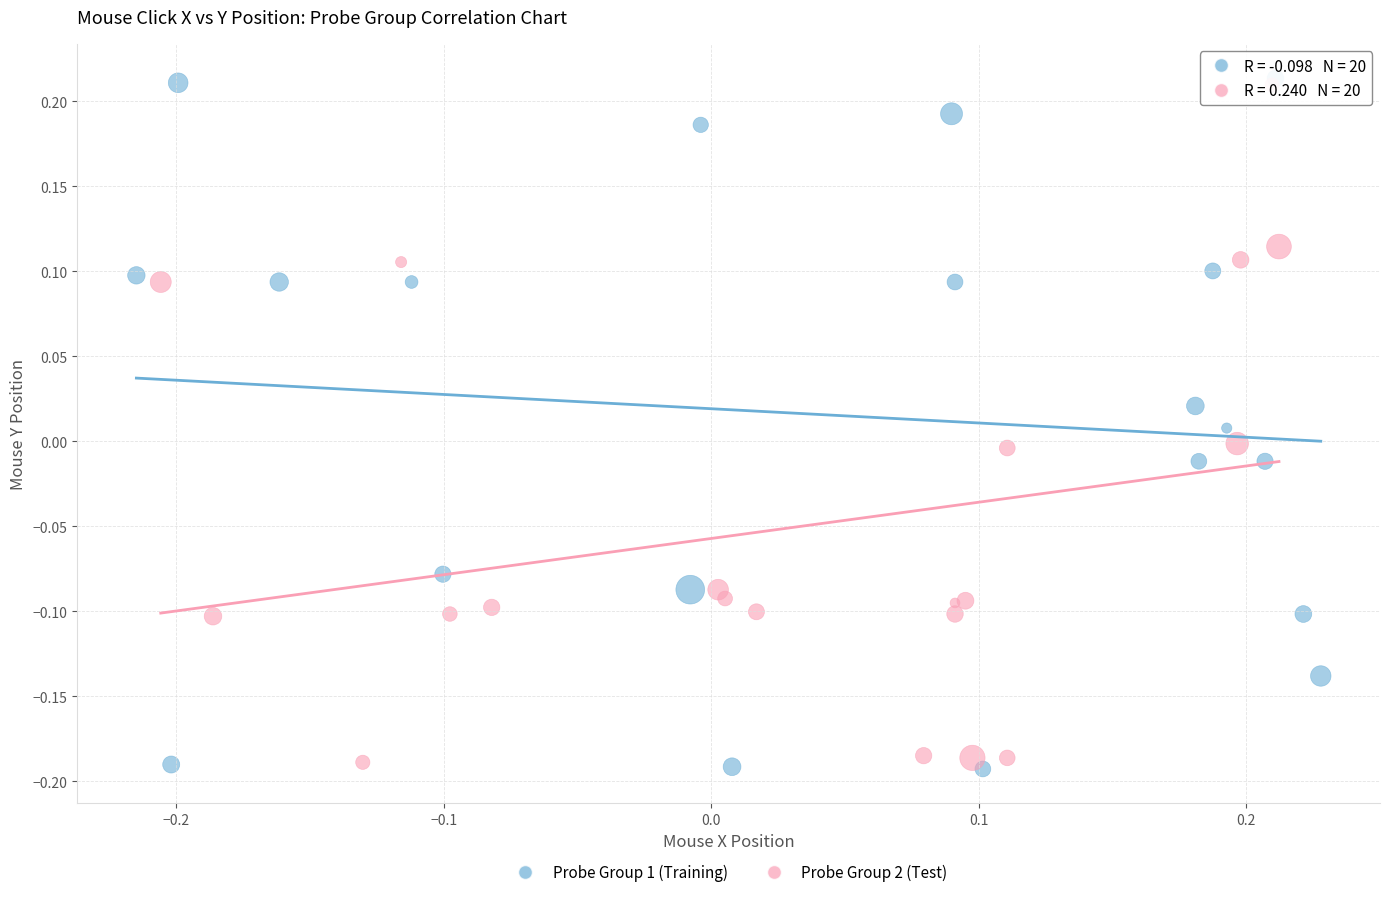

Which series contains the lowest Y value?

Probe Group 1 (Training)